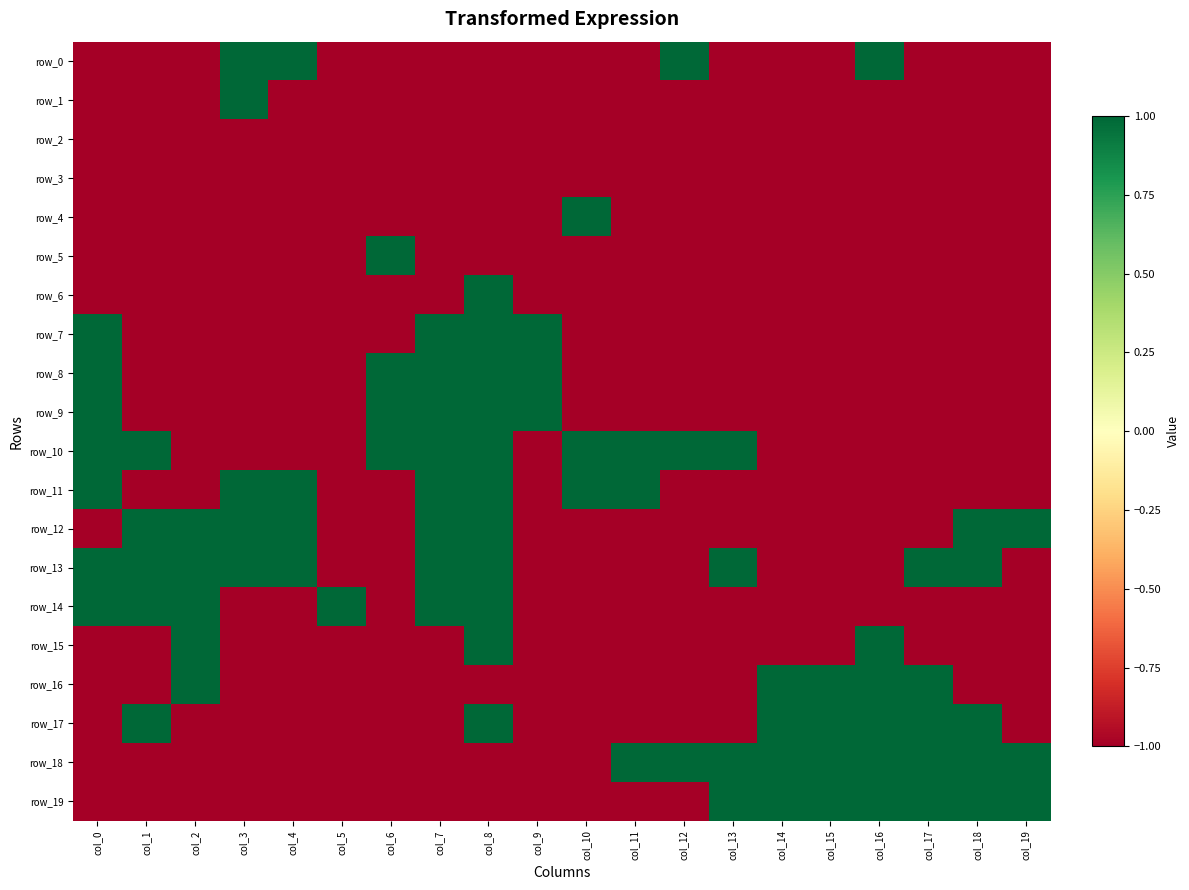

Reading left to right, transcribe all the data shown in this chart.

row_0: -1	-1	-1	1	1	-1	-1	-1	-1	-1	-1	-1	1	-1	-1	-1	1	-1	-1	-1
row_1: -1	-1	-1	1	-1	-1	-1	-1	-1	-1	-1	-1	-1	-1	-1	-1	-1	-1	-1	-1
row_2: -1	-1	-1	-1	-1	-1	-1	-1	-1	-1	-1	-1	-1	-1	-1	-1	-1	-1	-1	-1
row_3: -1	-1	-1	-1	-1	-1	-1	-1	-1	-1	-1	-1	-1	-1	-1	-1	-1	-1	-1	-1
row_4: -1	-1	-1	-1	-1	-1	-1	-1	-1	-1	1	-1	-1	-1	-1	-1	-1	-1	-1	-1
row_5: -1	-1	-1	-1	-1	-1	1	-1	-1	-1	-1	-1	-1	-1	-1	-1	-1	-1	-1	-1
row_6: -1	-1	-1	-1	-1	-1	-1	-1	1	-1	-1	-1	-1	-1	-1	-1	-1	-1	-1	-1
row_7: 1	-1	-1	-1	-1	-1	-1	1	1	1	-1	-1	-1	-1	-1	-1	-1	-1	-1	-1
row_8: 1	-1	-1	-1	-1	-1	1	1	1	1	-1	-1	-1	-1	-1	-1	-1	-1	-1	-1
row_9: 1	-1	-1	-1	-1	-1	1	1	1	1	-1	-1	-1	-1	-1	-1	-1	-1	-1	-1
row_10: 1	1	-1	-1	-1	-1	1	1	1	-1	1	1	1	1	-1	-1	-1	-1	-1	-1
row_11: 1	-1	-1	1	1	-1	-1	1	1	-1	1	1	-1	-1	-1	-1	-1	-1	-1	-1
row_12: -1	1	1	1	1	-1	-1	1	1	-1	-1	-1	-1	-1	-1	-1	-1	-1	1	1
row_13: 1	1	1	1	1	-1	-1	1	1	-1	-1	-1	-1	1	-1	-1	-1	1	1	-1
row_14: 1	1	1	-1	-1	1	-1	1	1	-1	-1	-1	-1	-1	-1	-1	-1	-1	-1	-1
row_15: -1	-1	1	-1	-1	-1	-1	-1	1	-1	-1	-1	-1	-1	-1	-1	1	-1	-1	-1
row_16: -1	-1	1	-1	-1	-1	-1	-1	-1	-1	-1	-1	-1	-1	1	1	1	1	-1	-1
row_17: -1	1	-1	-1	-1	-1	-1	-1	1	-1	-1	-1	-1	-1	1	1	1	1	1	-1
row_18: -1	-1	-1	-1	-1	-1	-1	-1	-1	-1	-1	1	1	1	1	1	1	1	1	1
row_19: -1	-1	-1	-1	-1	-1	-1	-1	-1	-1	-1	-1	-1	1	1	1	1	1	1	1